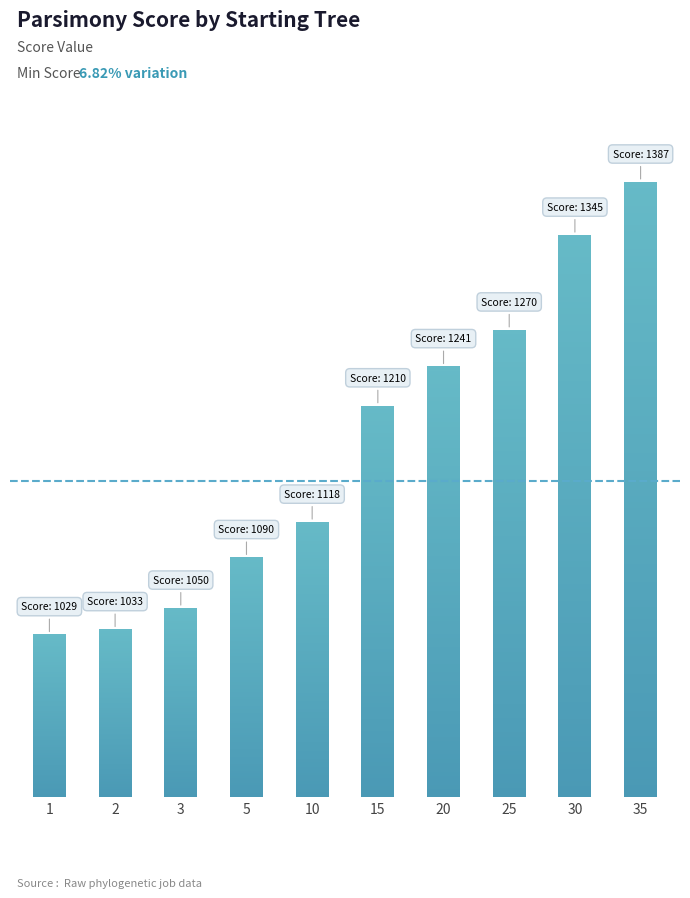

What is the average value?

1177